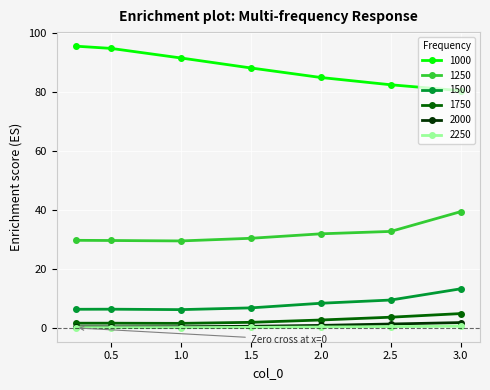

What is the highest value of the 2000 series?

1.8